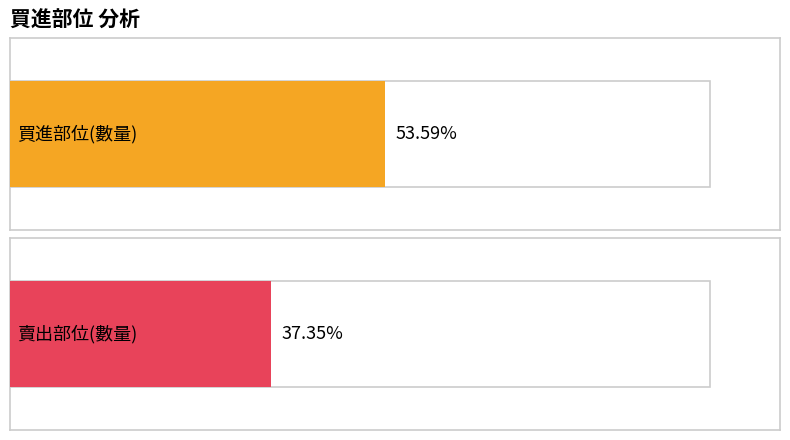

Between 0 and 4, which series saw the biggest shift?

買進部位(數量)